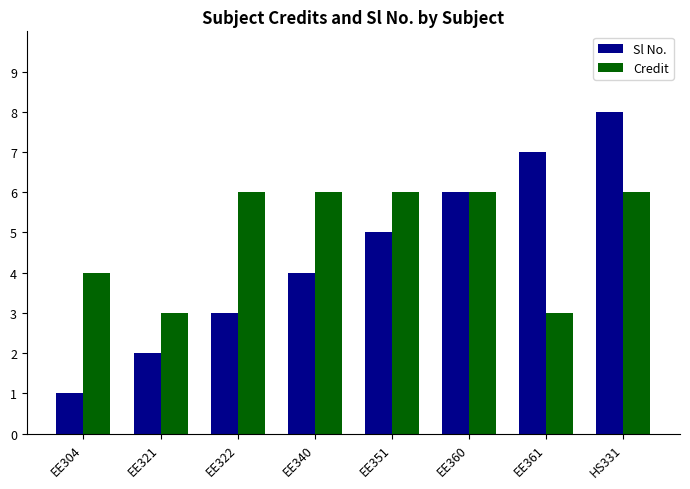

How many Sl No. values are between 3 and 7?

5